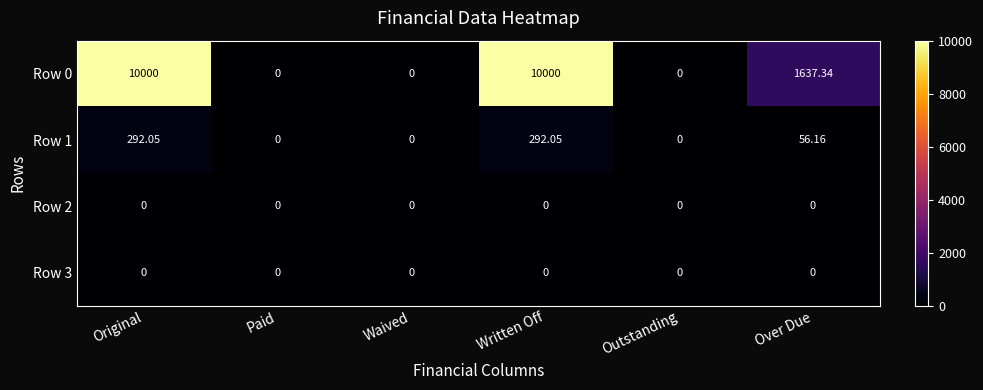

How many categories are shown in the chart?

6